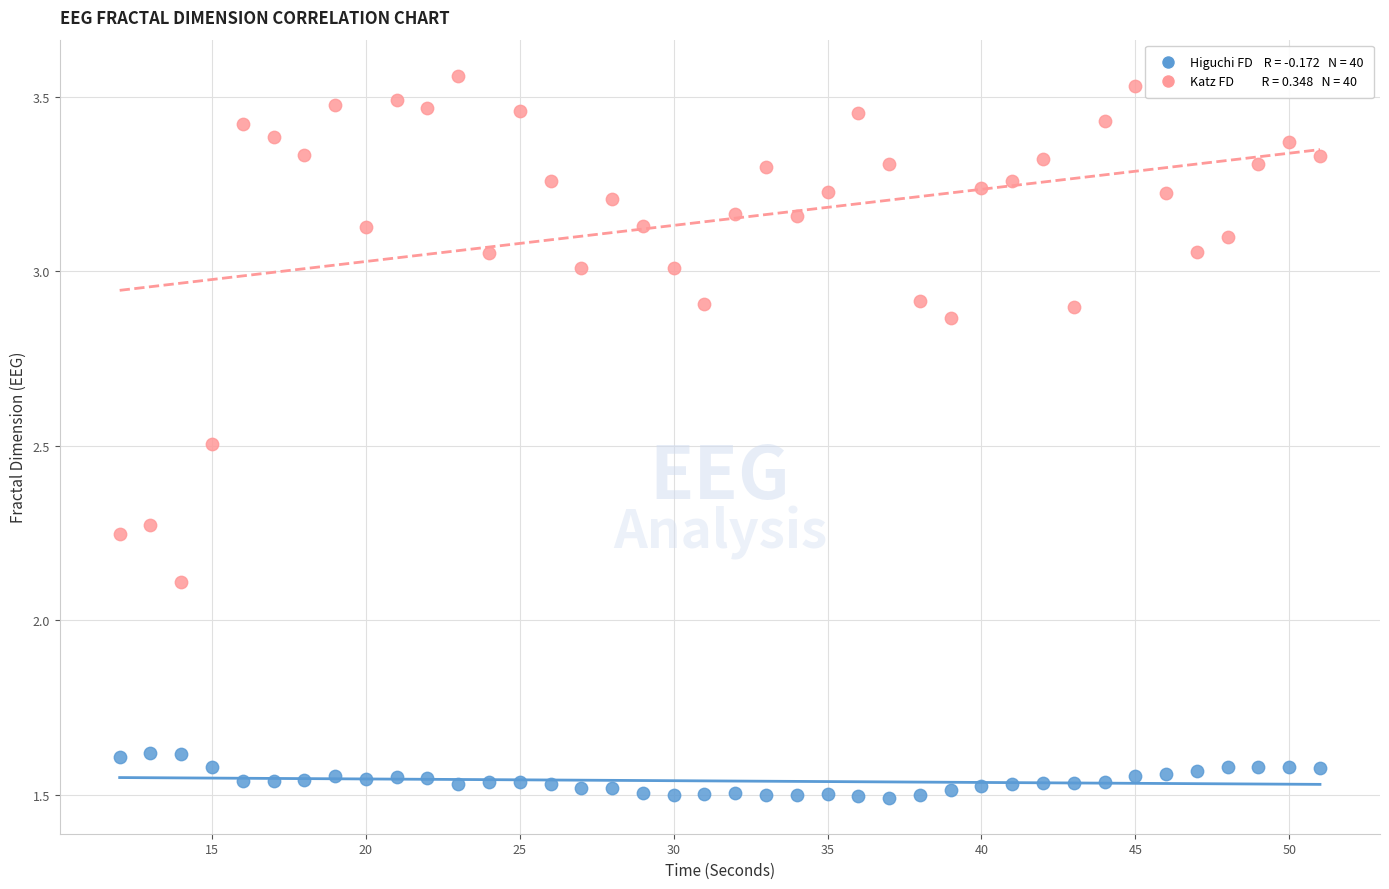

Across all data points, what is the range of X values (max minus min)?

39.0